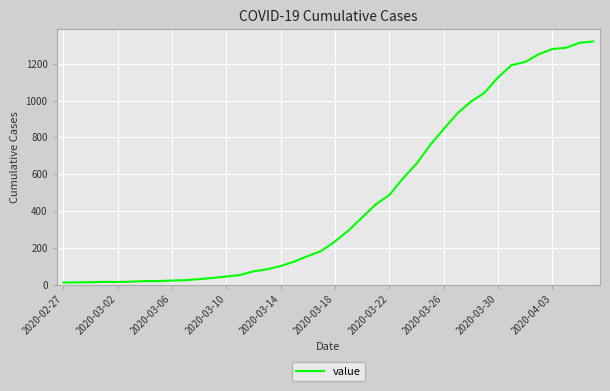

Between 2020-03-26 and 2020-04-03, which is larger?

2020-04-03